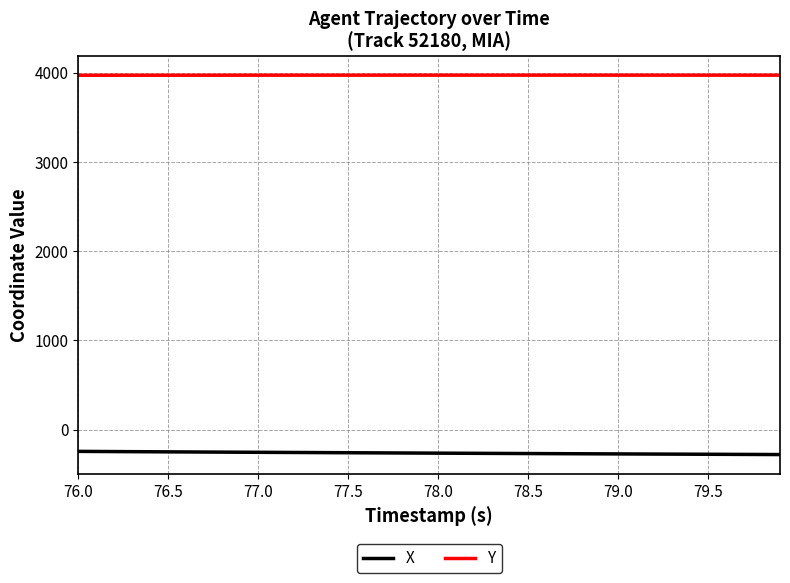

What are all the series names shown in the legend?

X, Y